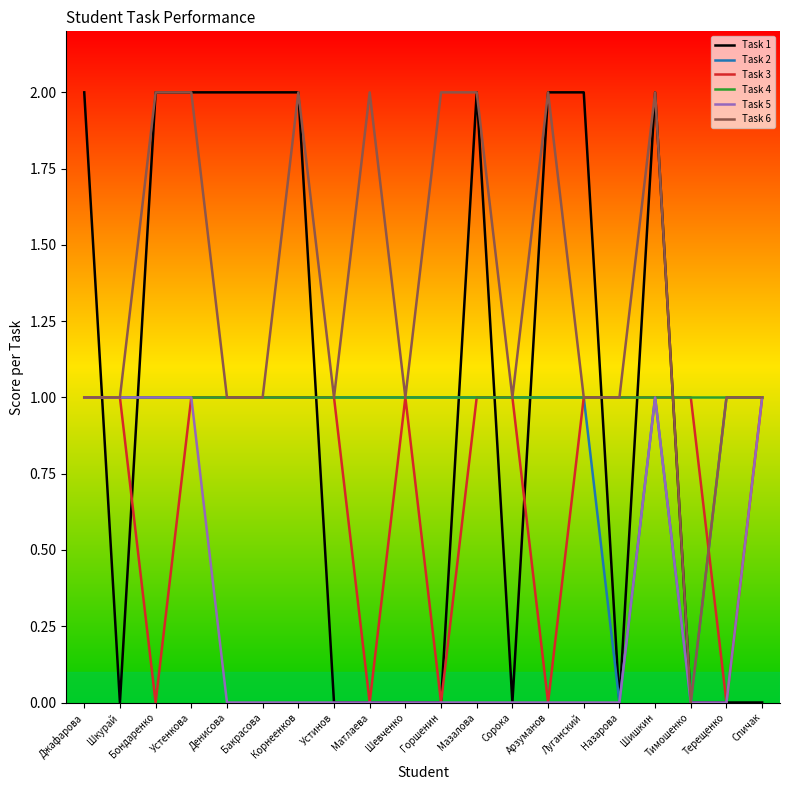

How many categories are shown in the chart?

20